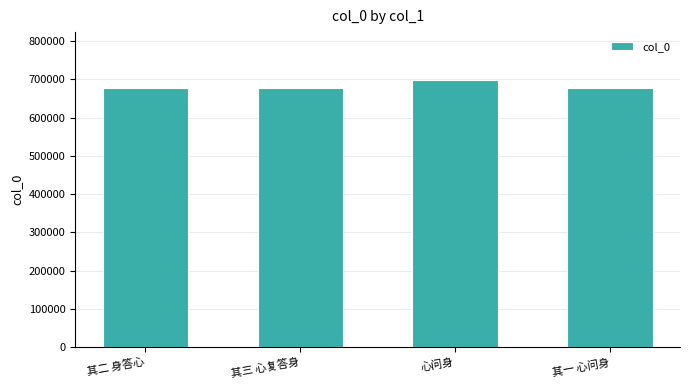

What is the label of the 4th bar from the left?

其一 心问身